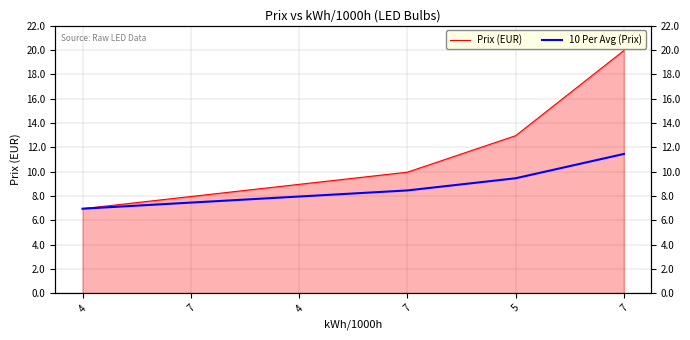

What is the spread (max minus min) of values at 7?

0.5